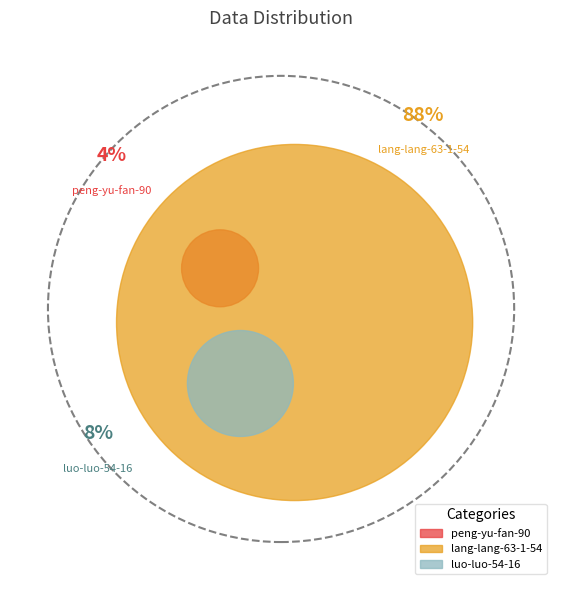

Do peng-yu-fan-90 and luo-luo-54-16 together represent more than half of the pie?

No